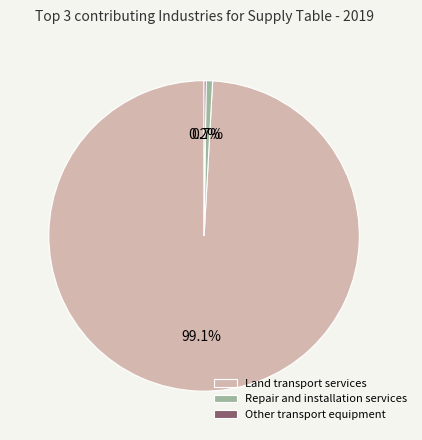

Which category accounts for the majority?

Land transport services